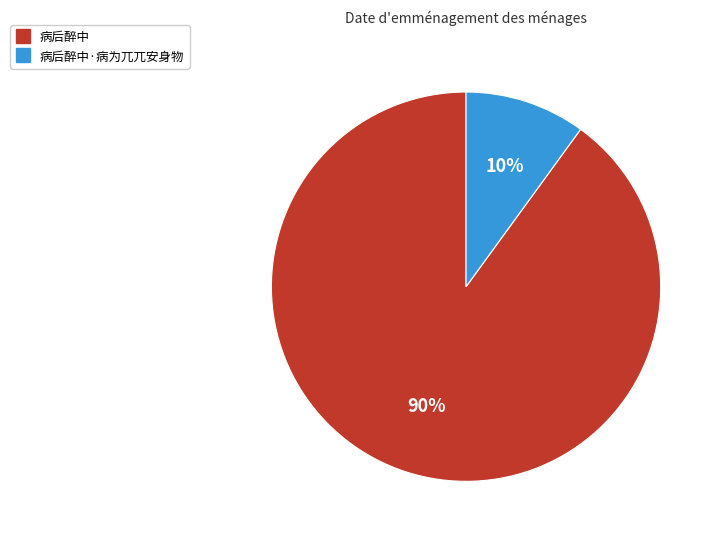

Does any single category account for the majority?

Yes